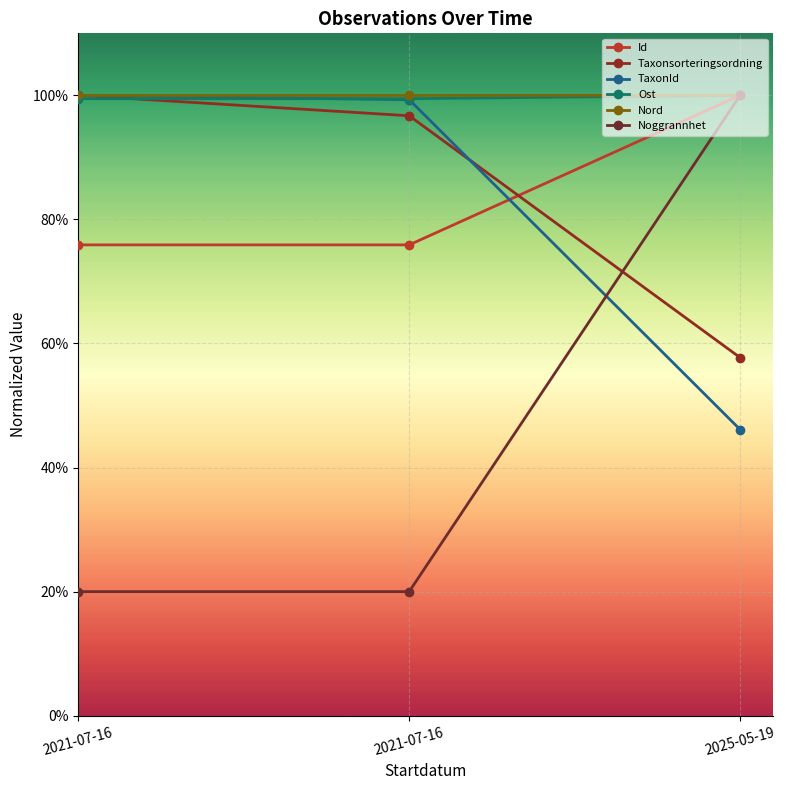

What is the average value of the Noggrannhet series?

0.5